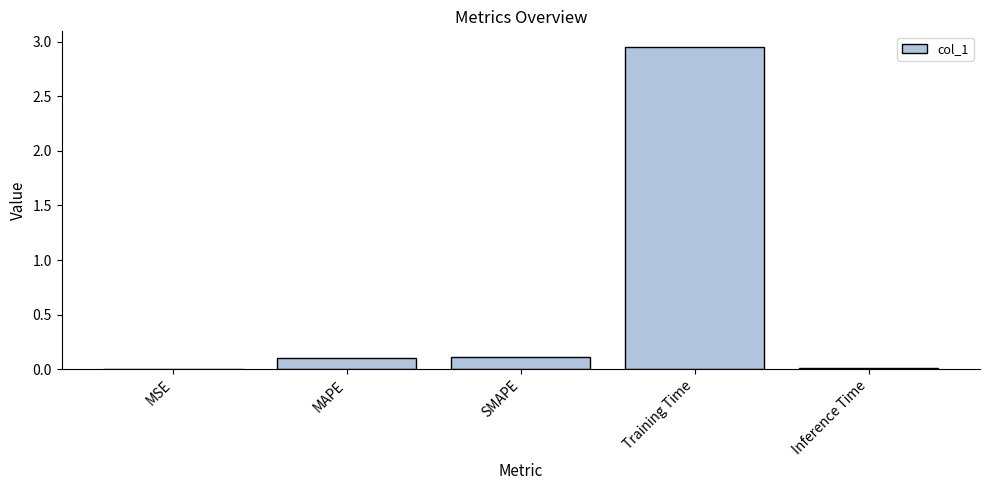

What is the average value?

0.6